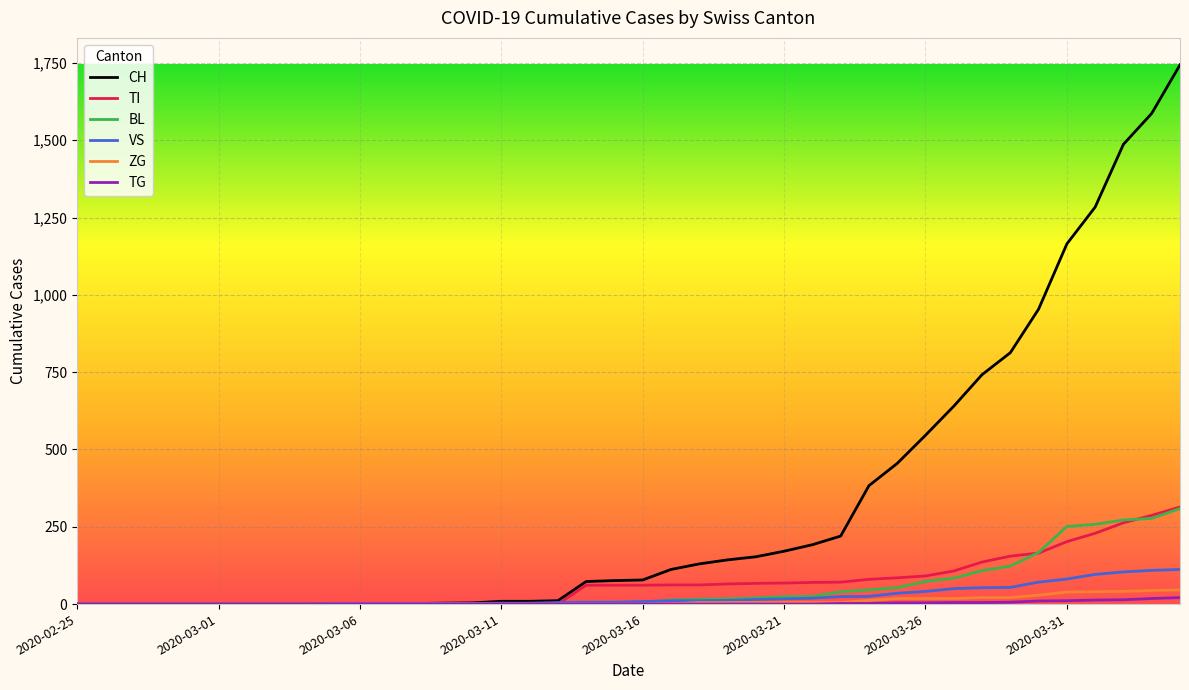

What are all the series names shown in the legend?

CH, TI, BL, VS, ZG, TG